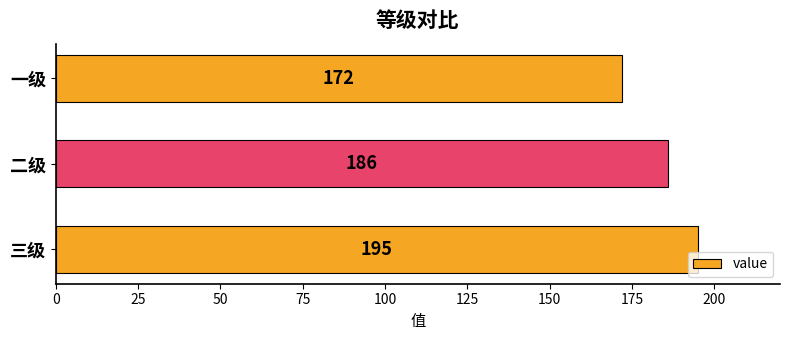

What is the approximate value at 一级?

172